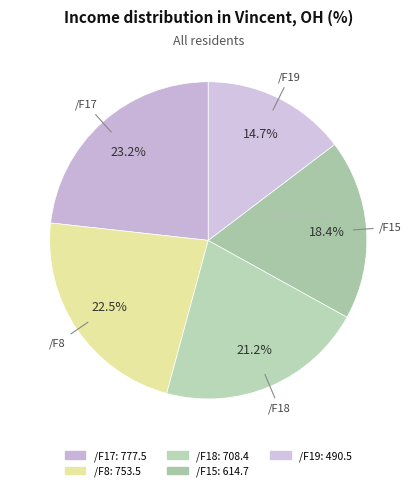

What is the total percentage of /F18 and /F15?

39.6%